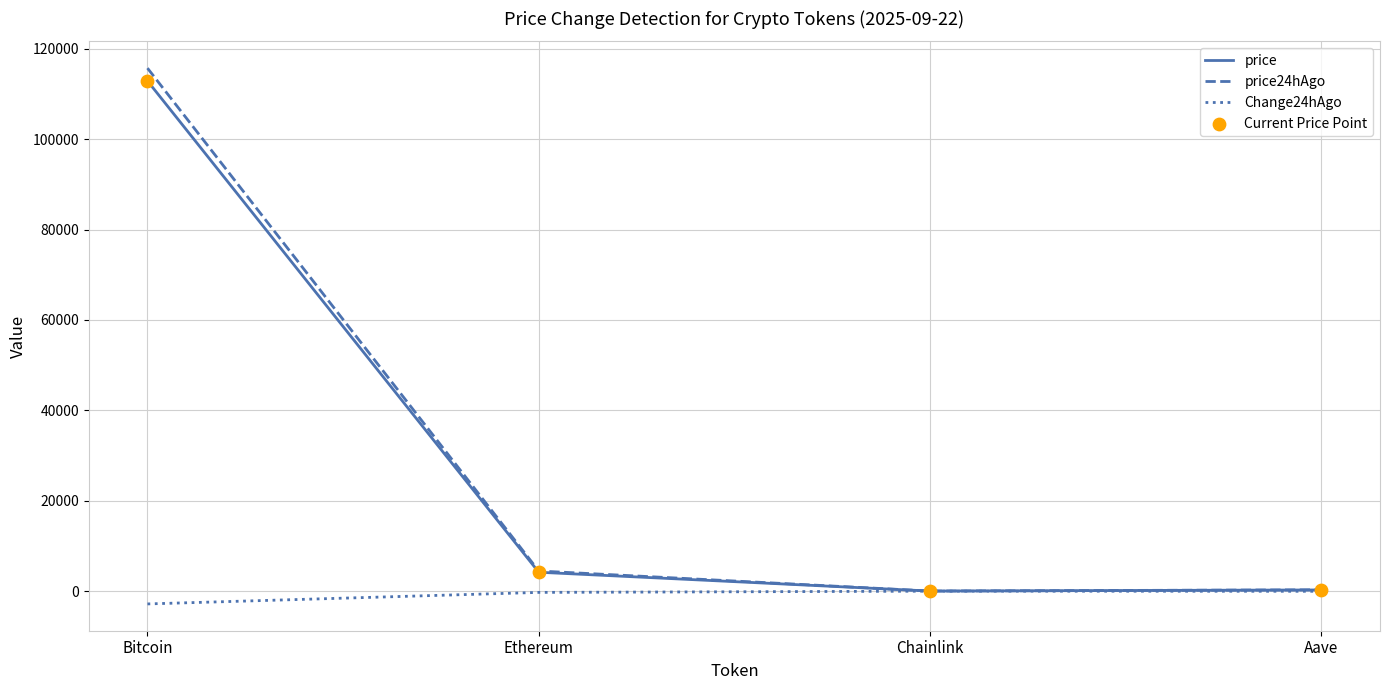

Which series has the widest spread of values?

price24hAgo